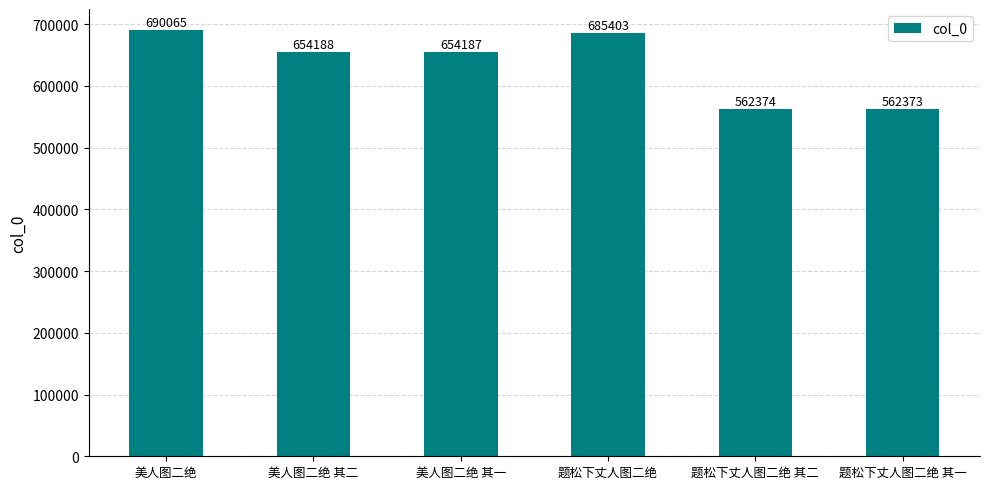

Does the chart contain any negative values?

No